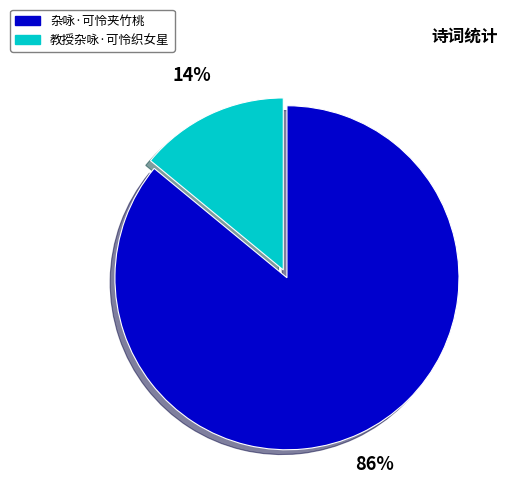

What percentage is the 教授杂咏·可怜织女星 slice, to the nearest percent?

14%